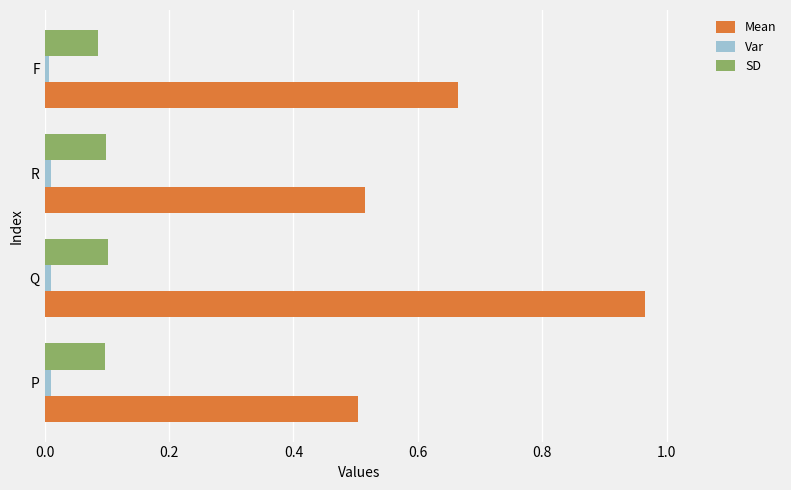

At P, list the series in order from smallest to largest.

Var, SD, Mean